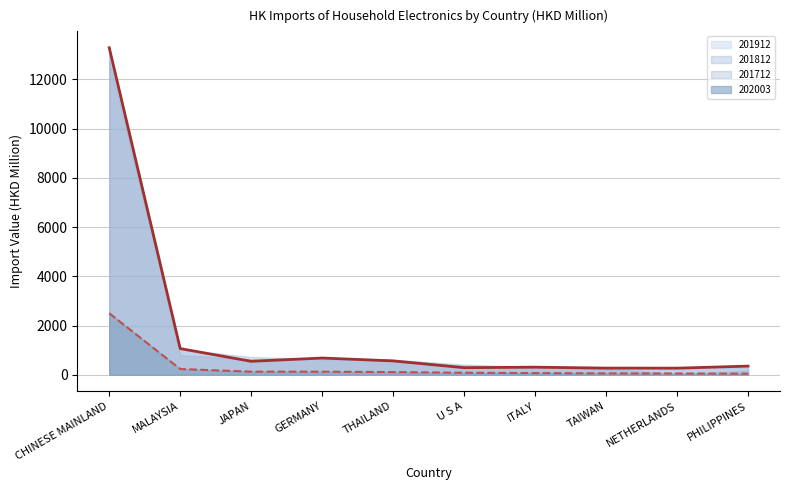

True or false: 201712 and 201812 cross at least once.

True